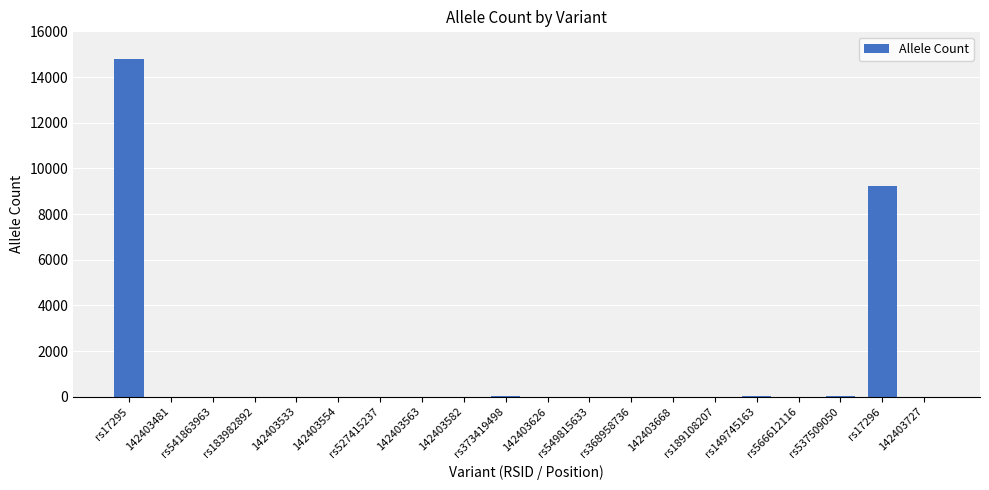

What is the maximum value shown in the chart?

14808